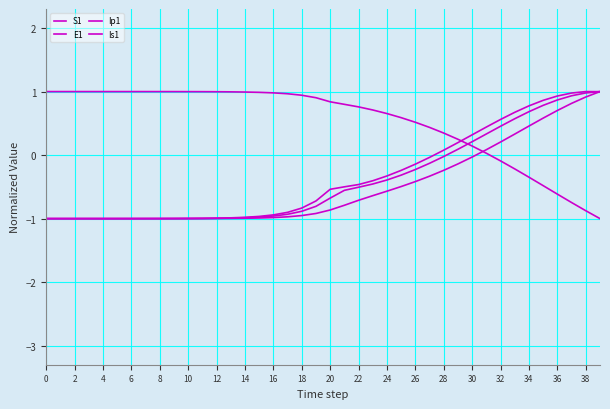

How many lines are shown in the chart?

4